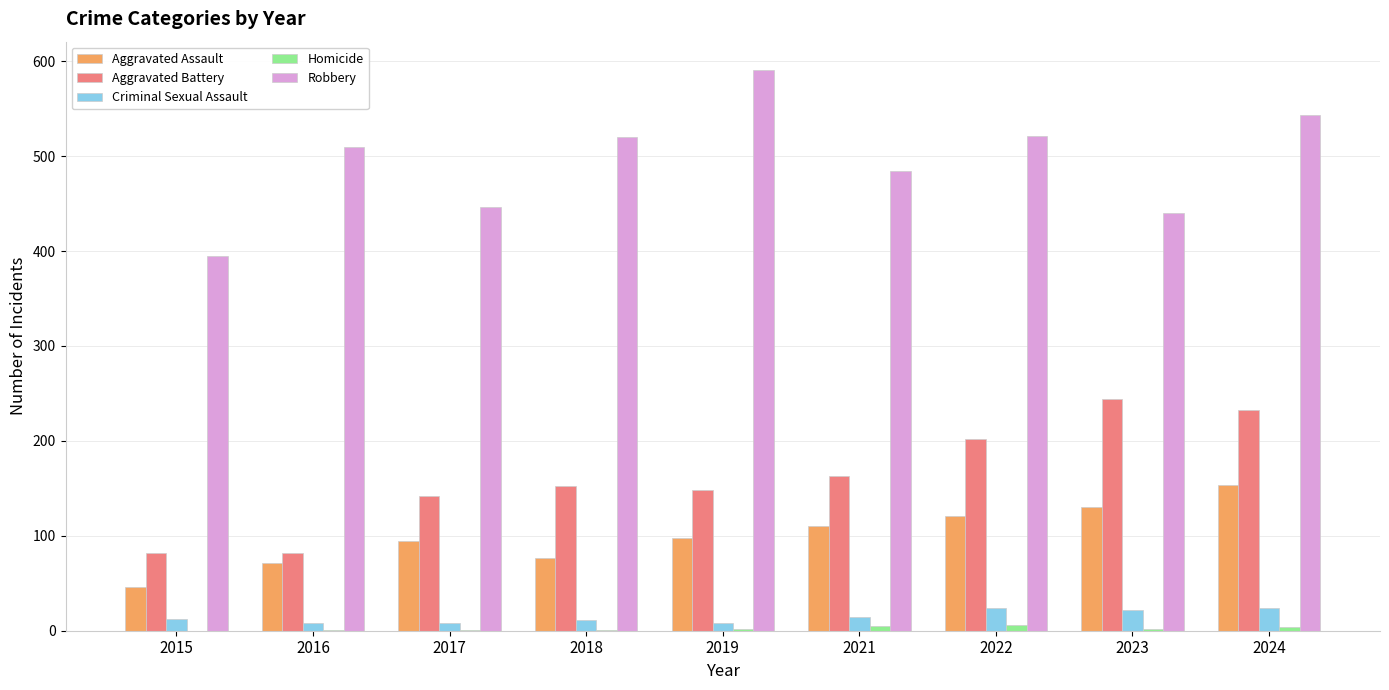

Which series has the largest total across all categories?

Robbery